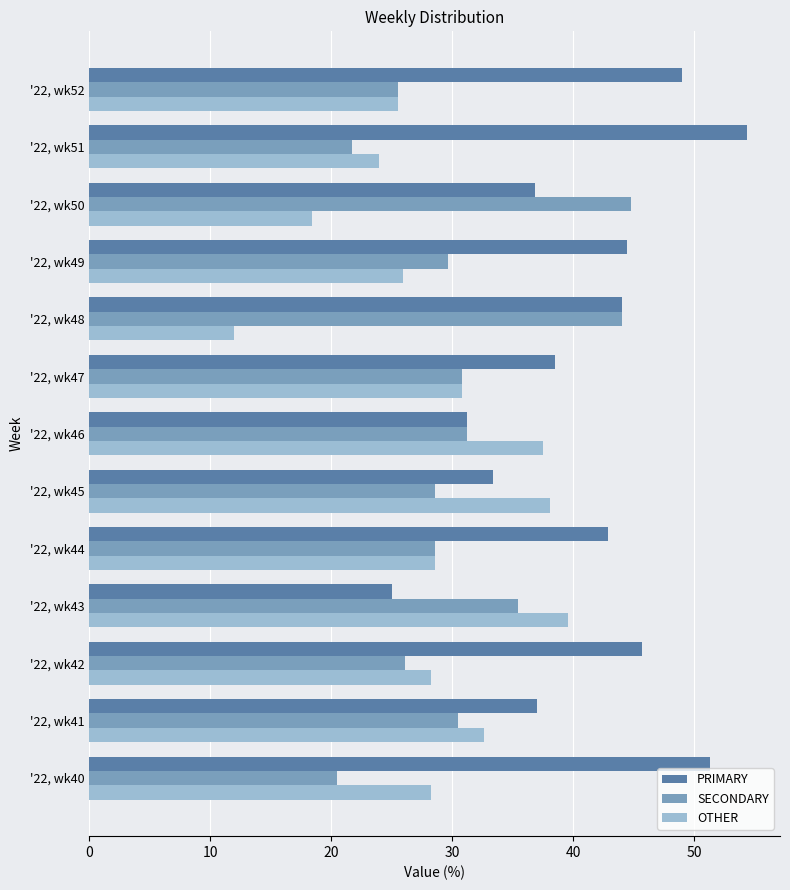

What is the sum of the OTHER values at '22, wk44 and '22, wk49?

54.5